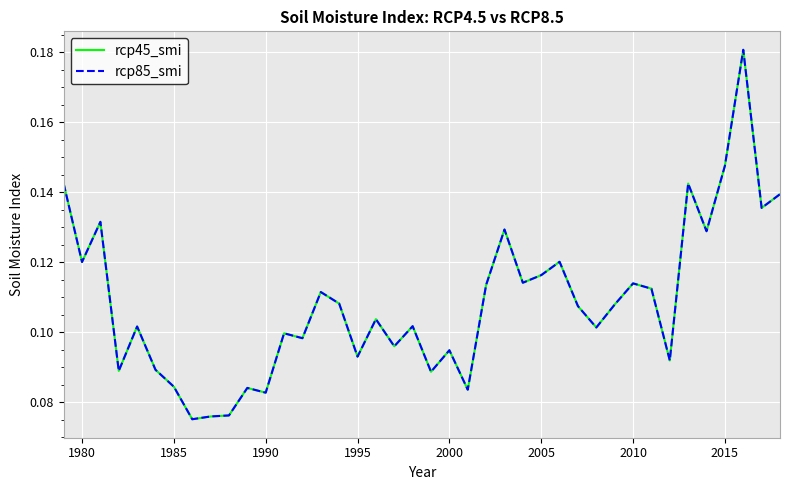

What is the smallest value displayed?

0.1